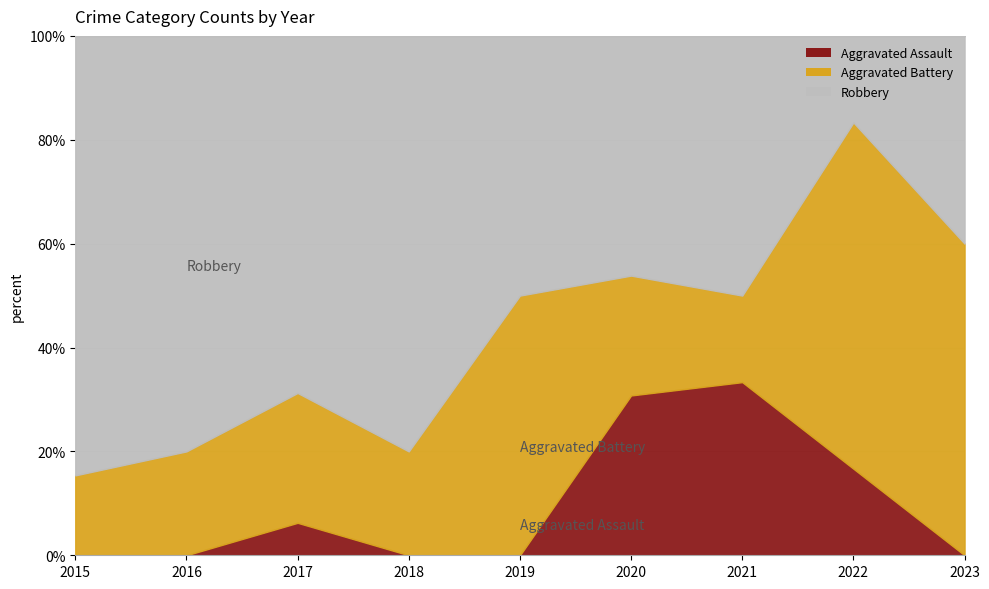

What is the greatest value displayed?

11